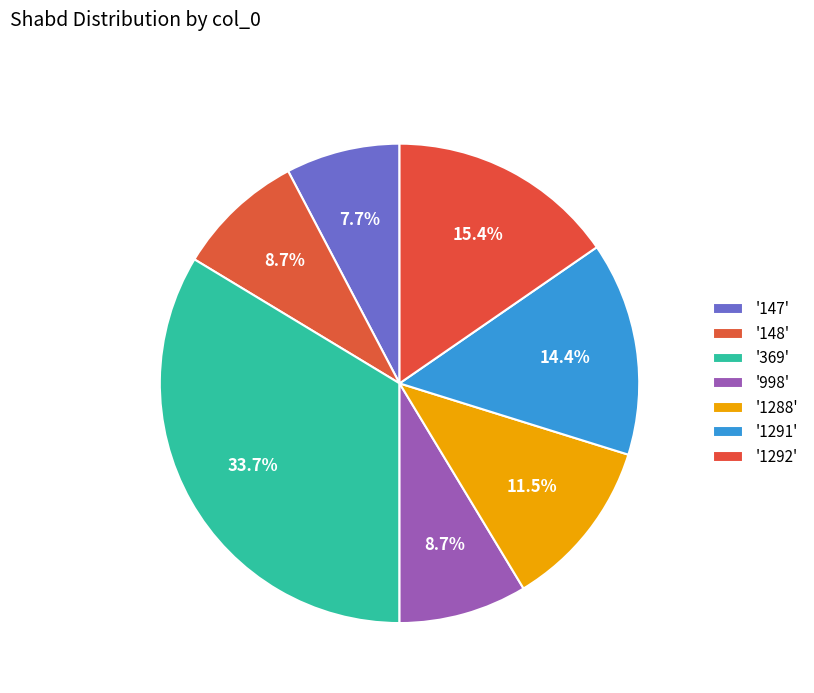

Which category has the smallest portion of the pie?

147